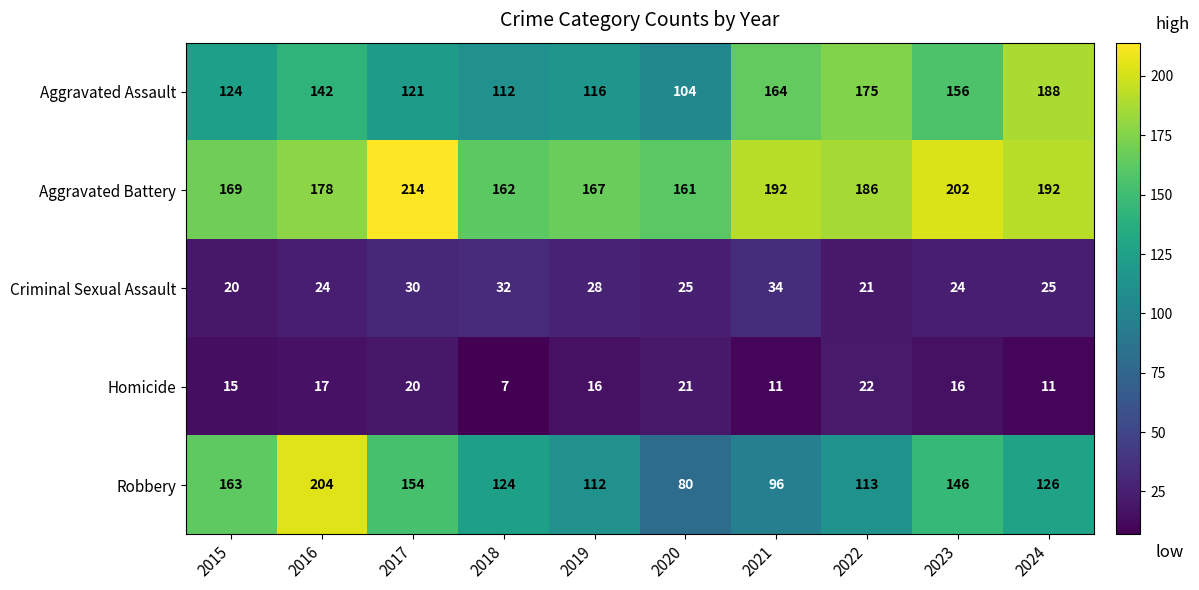

Is it true that Criminal Sexual Assault equals 24 at 2016?

True